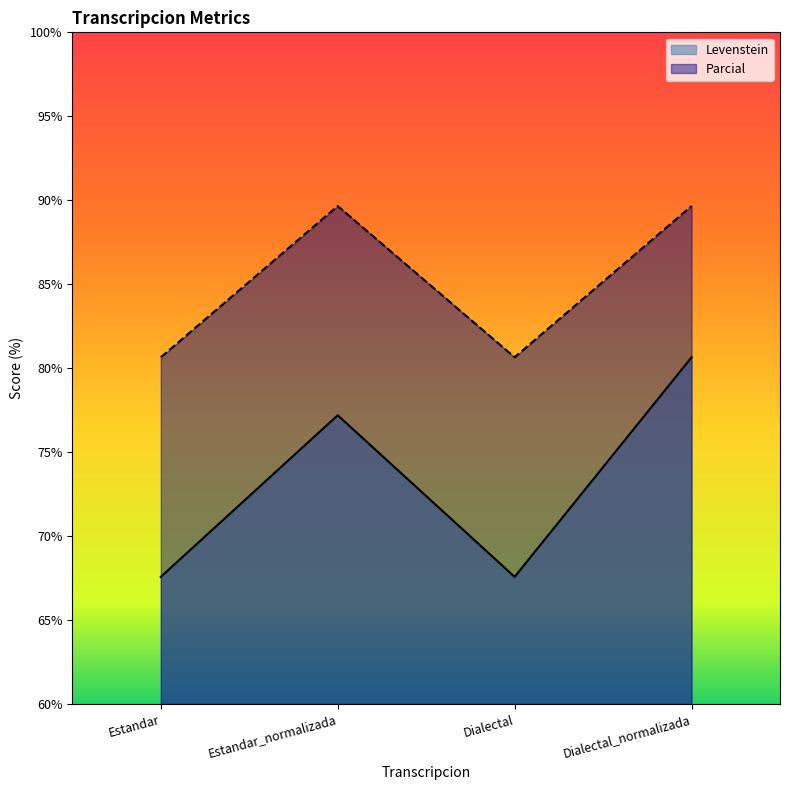

The value of Levenstein at Estandar is 67.6. True or false?

True